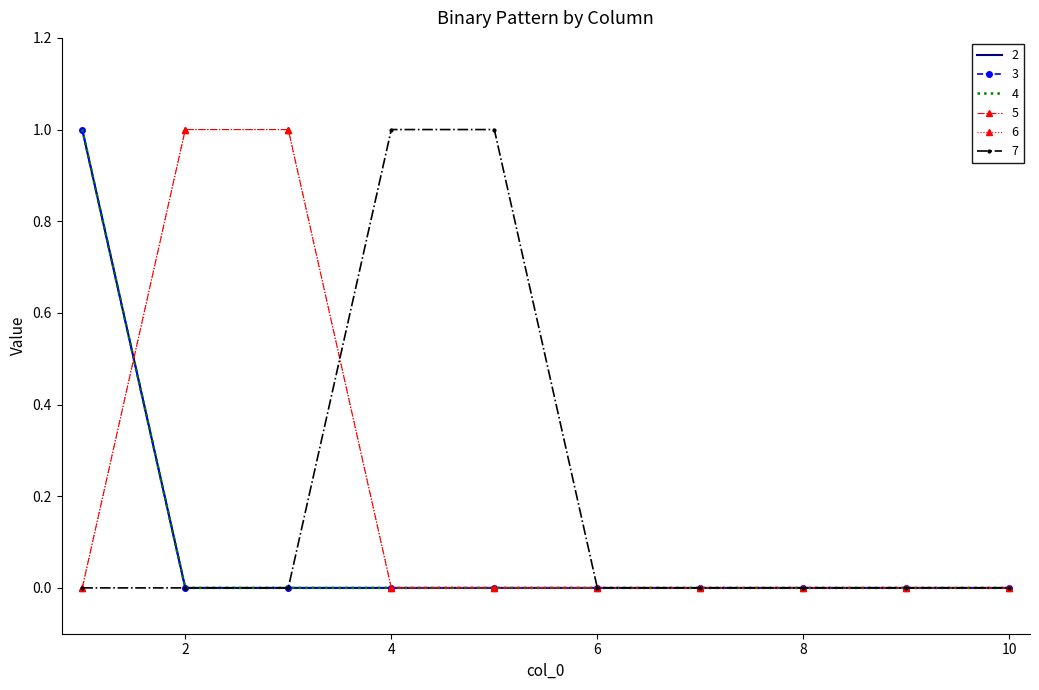

What is the value of the 7 point at the 4th from the left?

1